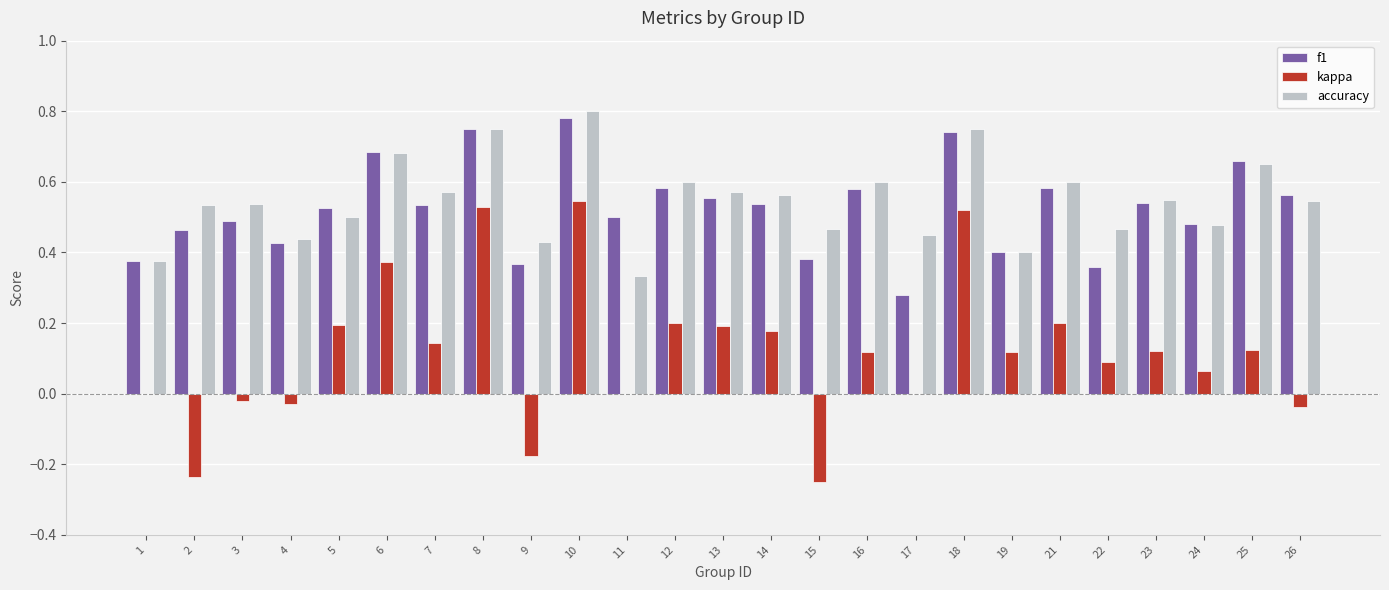

Is the value of accuracy at 1 greater than the value of f1 at 5?

No